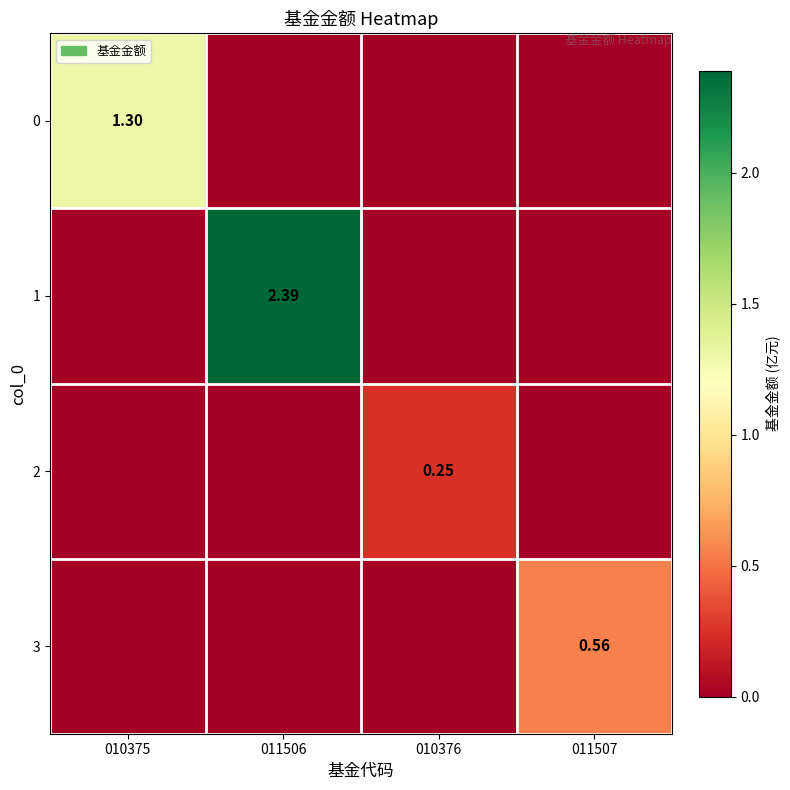

Count the number of categories in the chart.

4